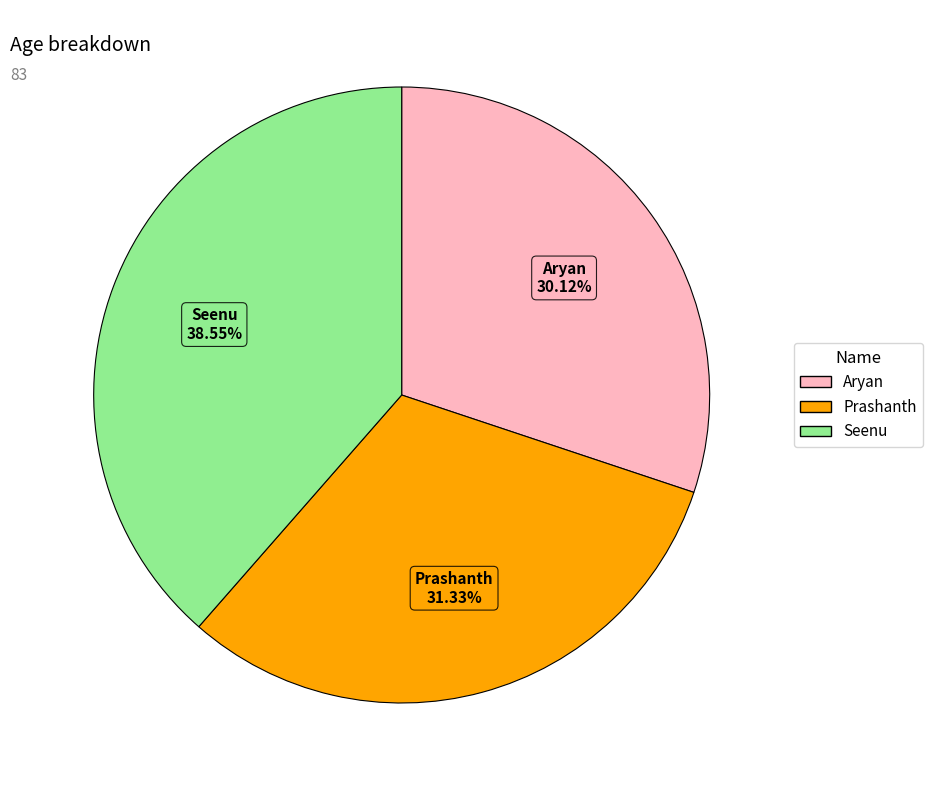

To the nearest percent, what portion does Prashanth represent?

31%